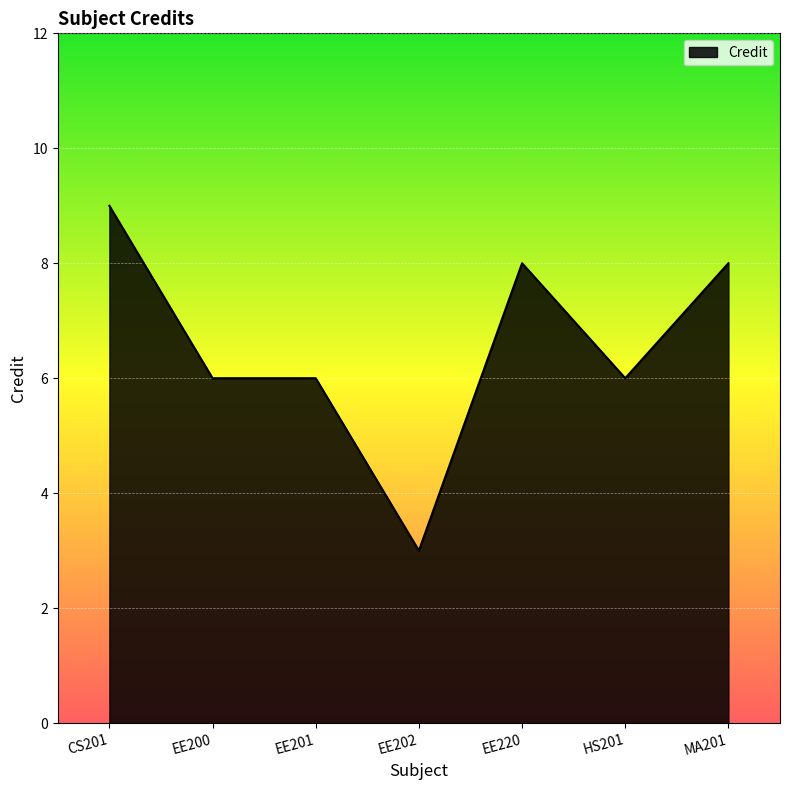

The chart shows a value of 8 at HS201. True or false?

False